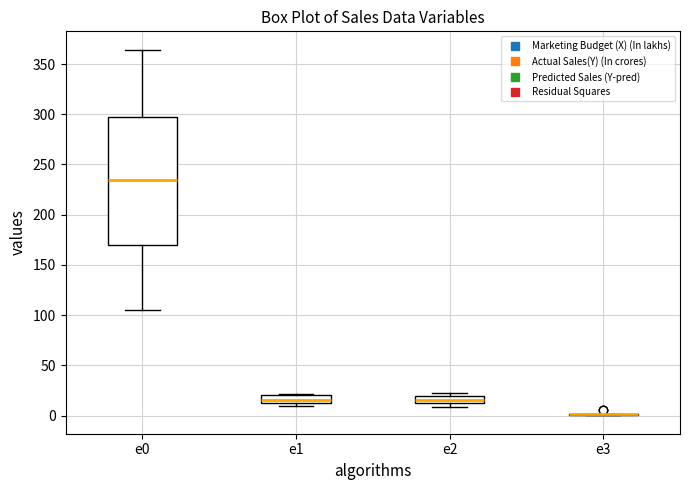

Where is the upper edge of the box for e0 on the y-axis? The values are not printed on the chart, so give them approximately, as read against the axis.

300